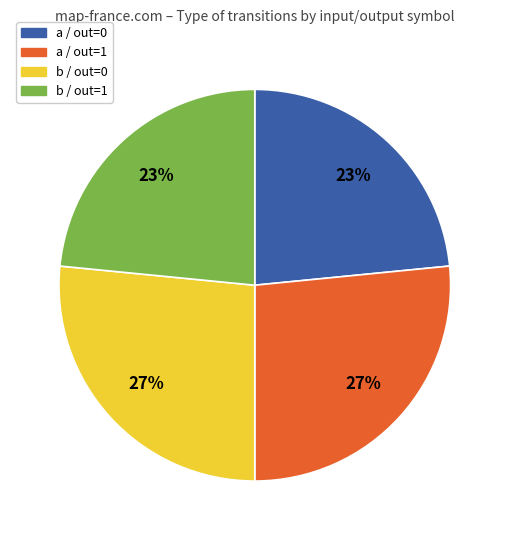

Is there a majority slice in this chart?

No